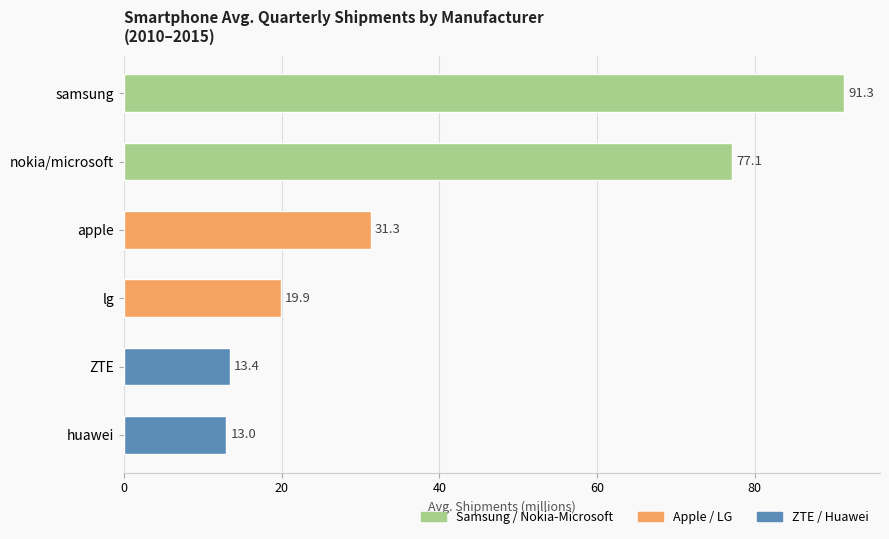

List the labels in order of value, smallest first.

huawei, ZTE, lg, apple, nokia/microsoft, samsung